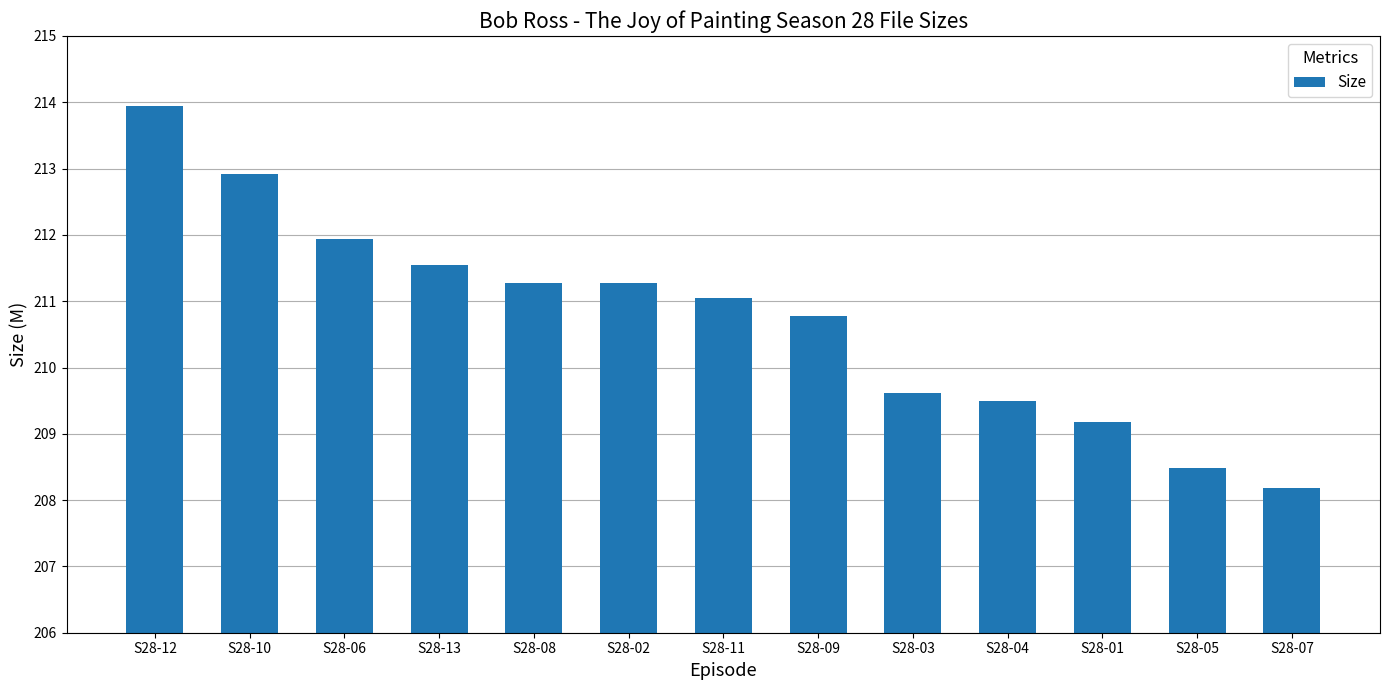

Count the number of categories in the chart.

13